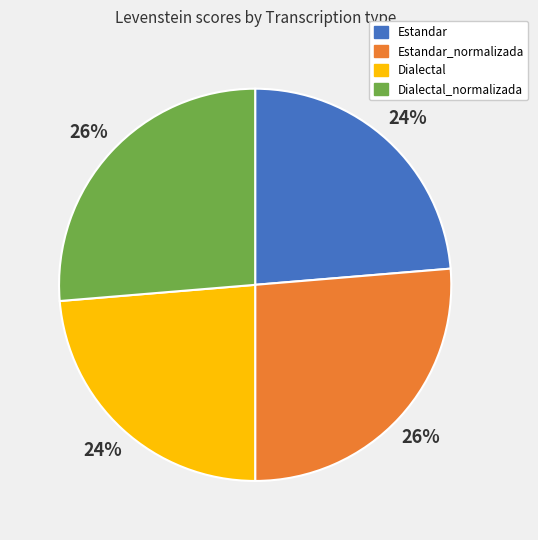

To the nearest percent, what is the combined percentage of Estandar and Estandar_normalizada?

50%